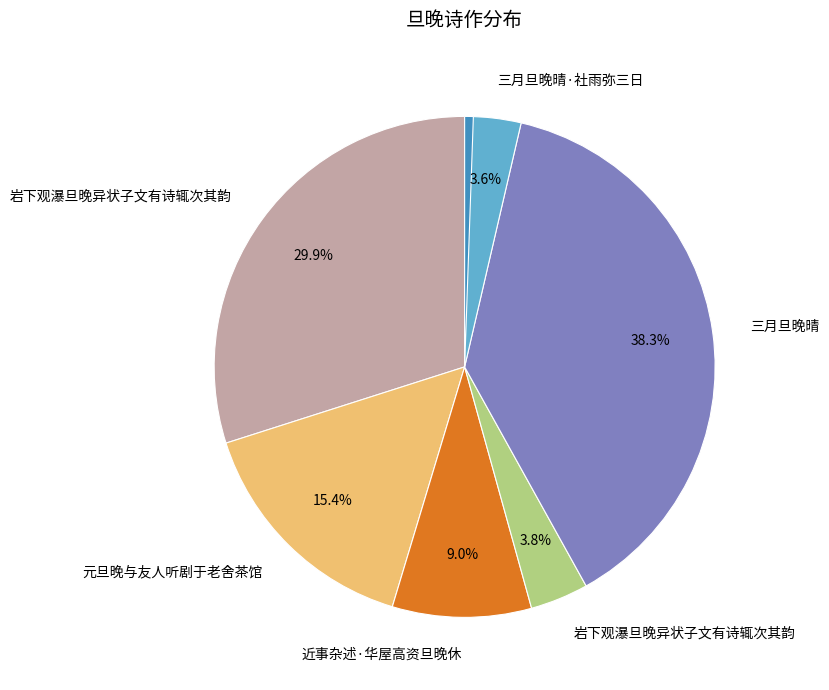

Does any single category account for the majority?

No